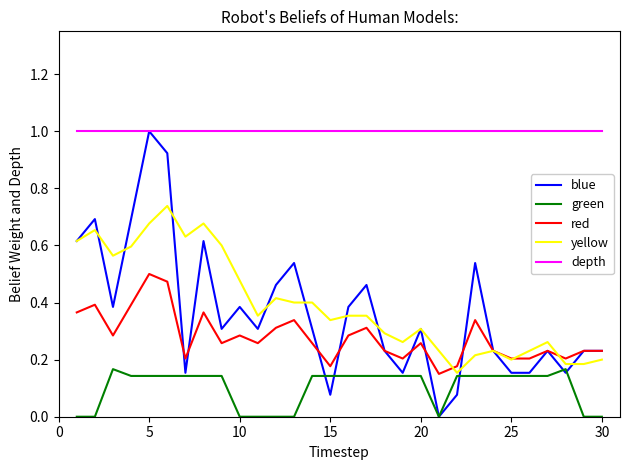

What is the greatest value displayed?

1.0